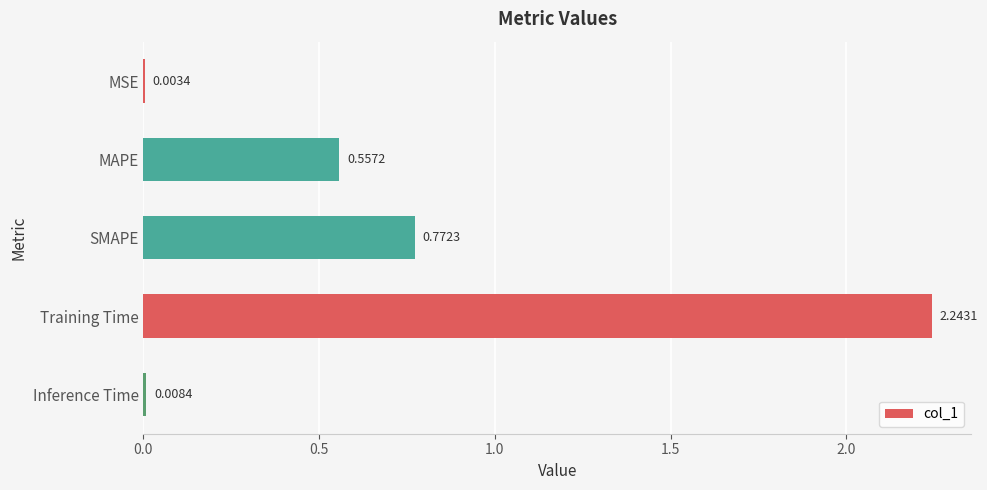

Where is the data nearest to the value 1?

SMAPE